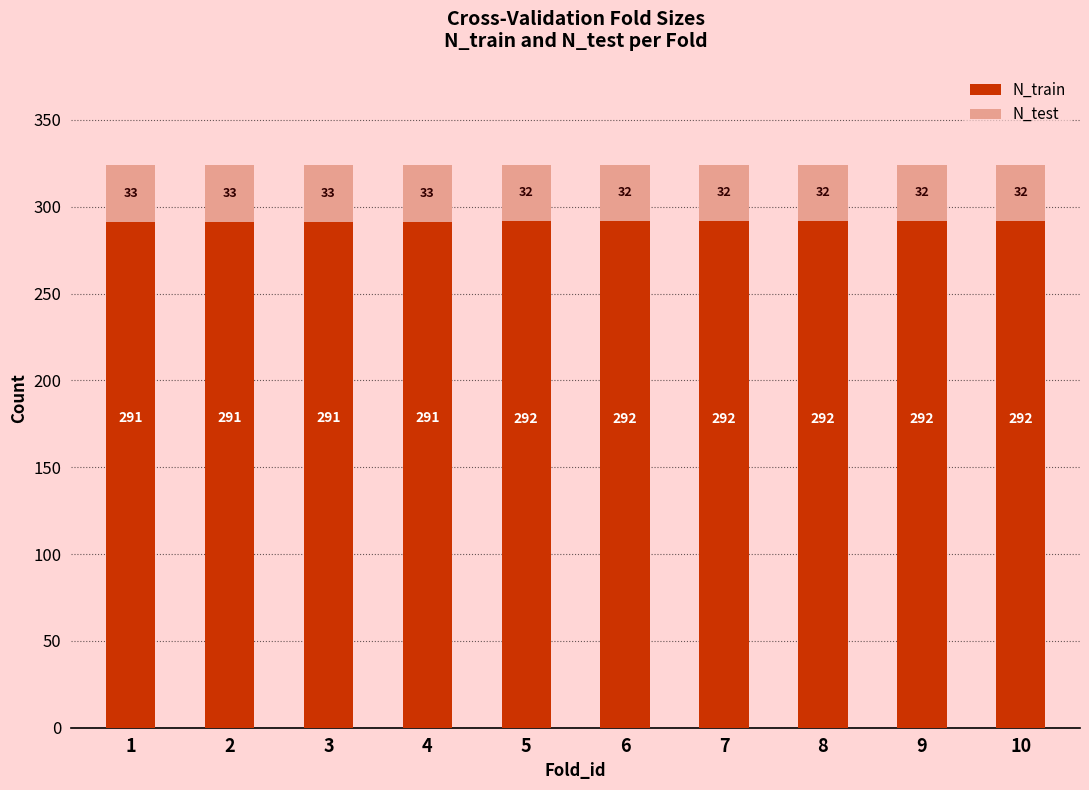

What is the minimum value for N_train?

291